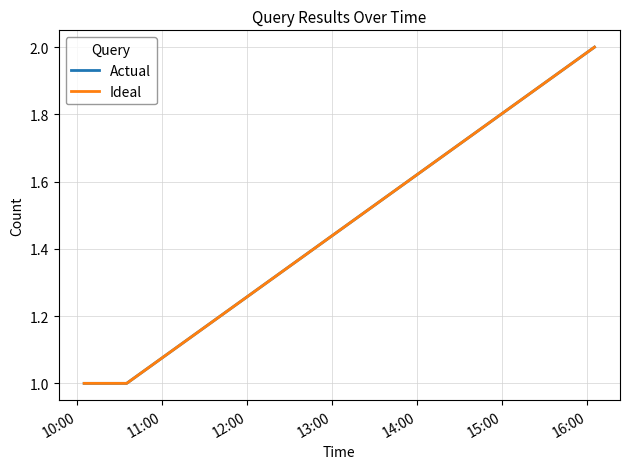

Does the chart display data point markers on the line(s)?

No